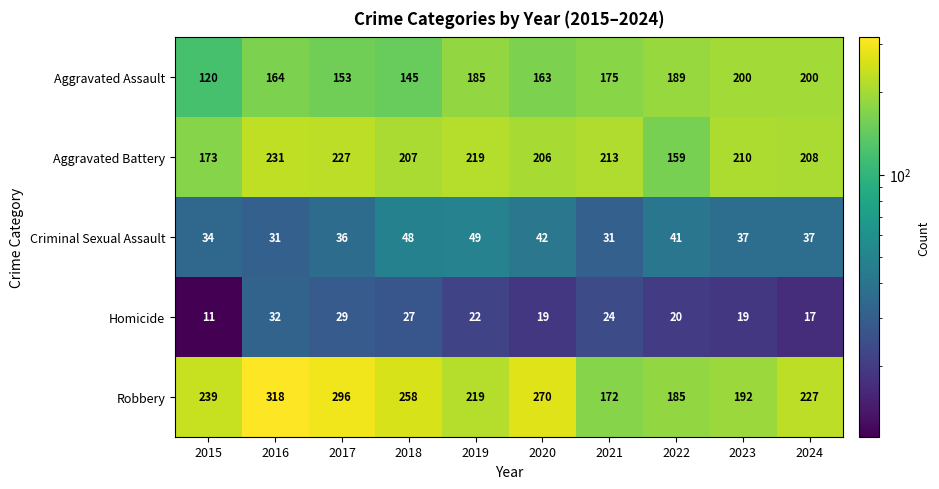

At 2017, list the series in order from smallest to largest.

Homicide, Criminal Sexual Assault, Aggravated Assault, Aggravated Battery, Robbery